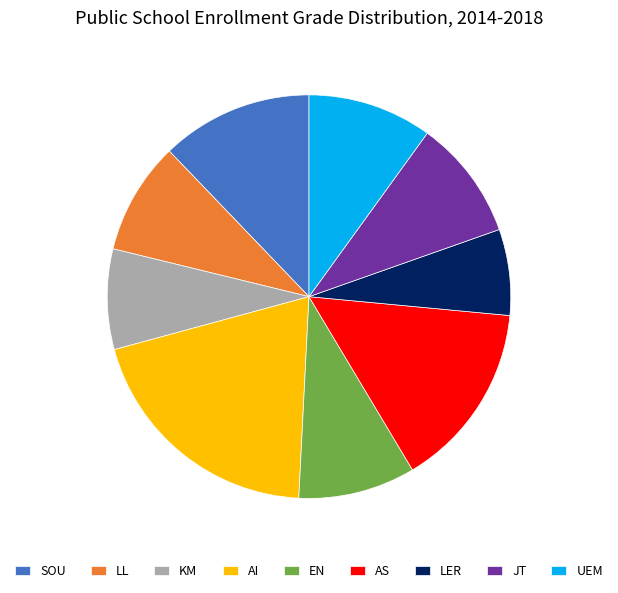

Is there any slice that represents more than half of the pie?

No